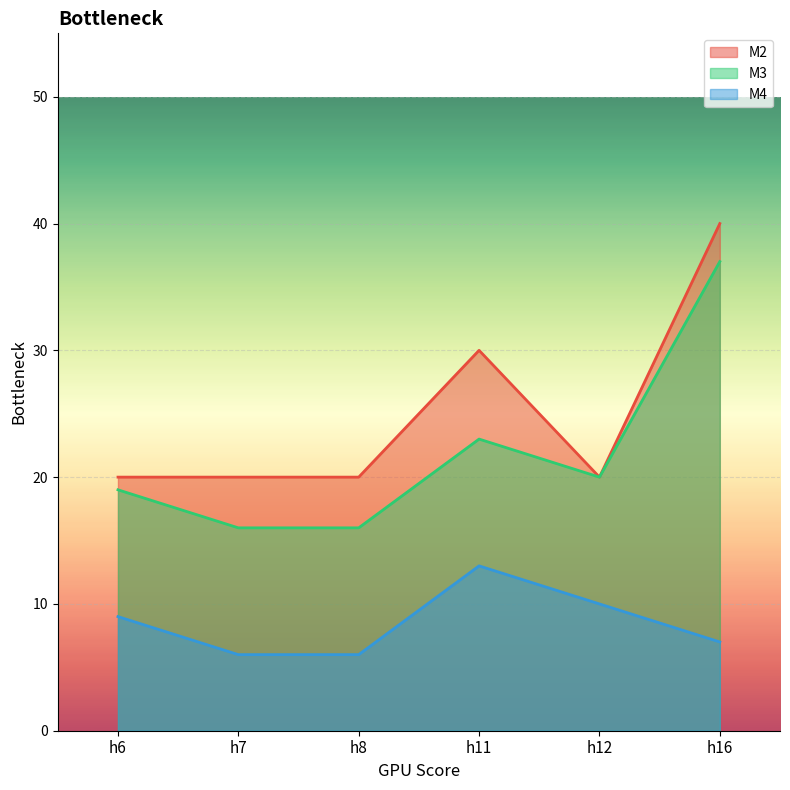

How many values in the M3 series exceed 20?

2